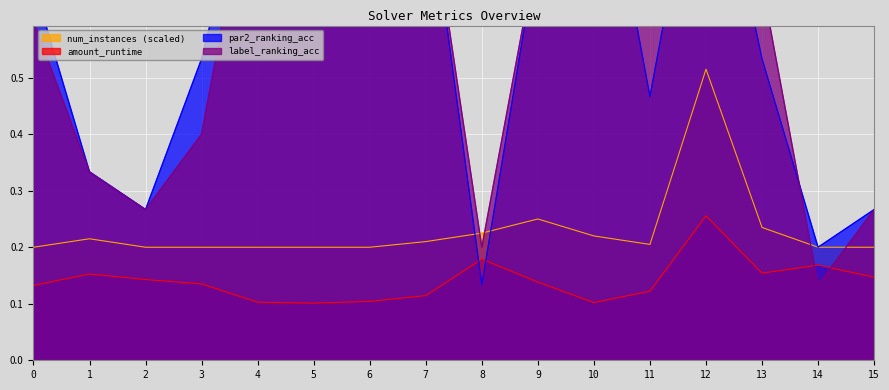

Is it true that par2_ranking_acc equals 0.7 at 0?

True